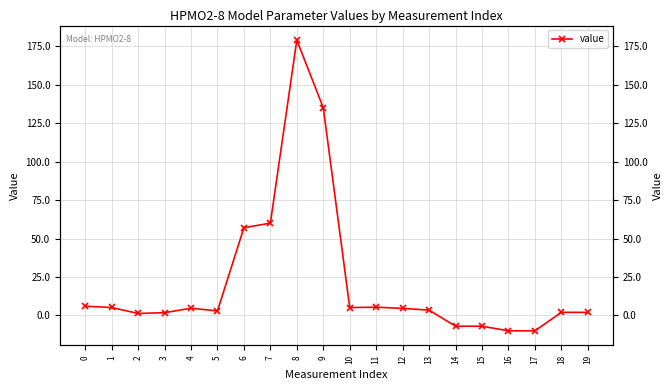

What is the change in value from 7 to 8?

+119.0